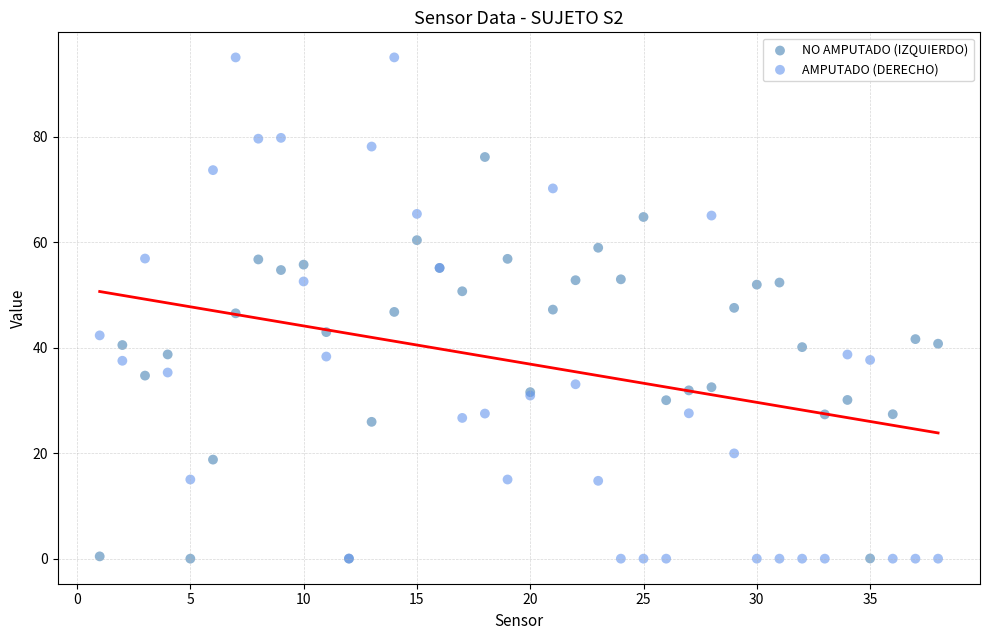

Which series has the widest spread of Y values?

AMPUTADO (DERECHO)